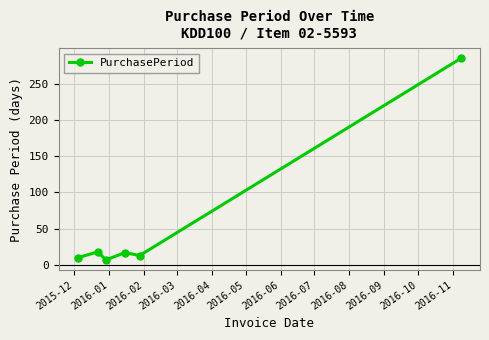

Is this an area chart (filled region under the line)?

No